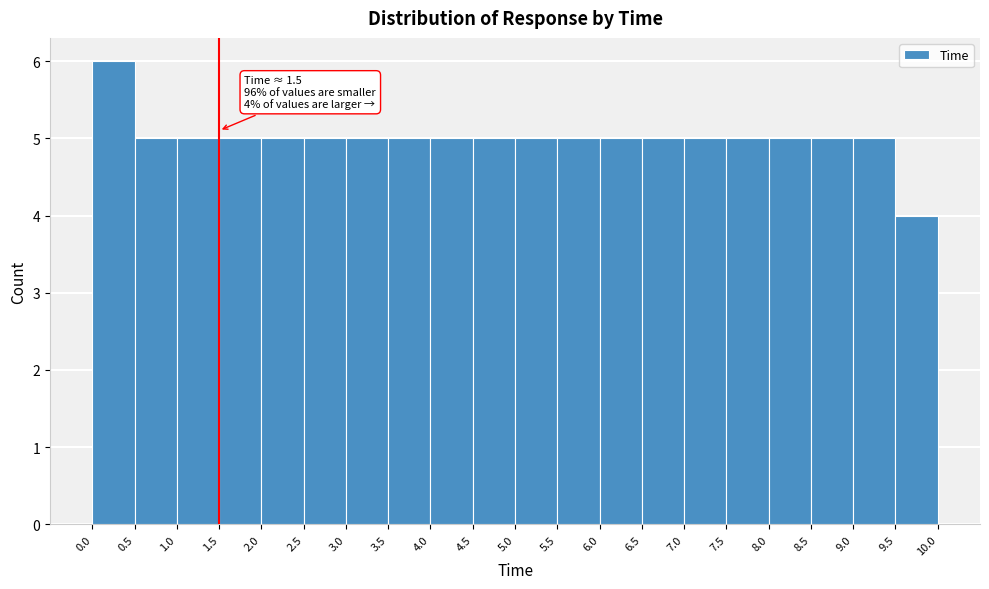

Which range on the x-axis has the tallest bar?

0.0 to 0.5